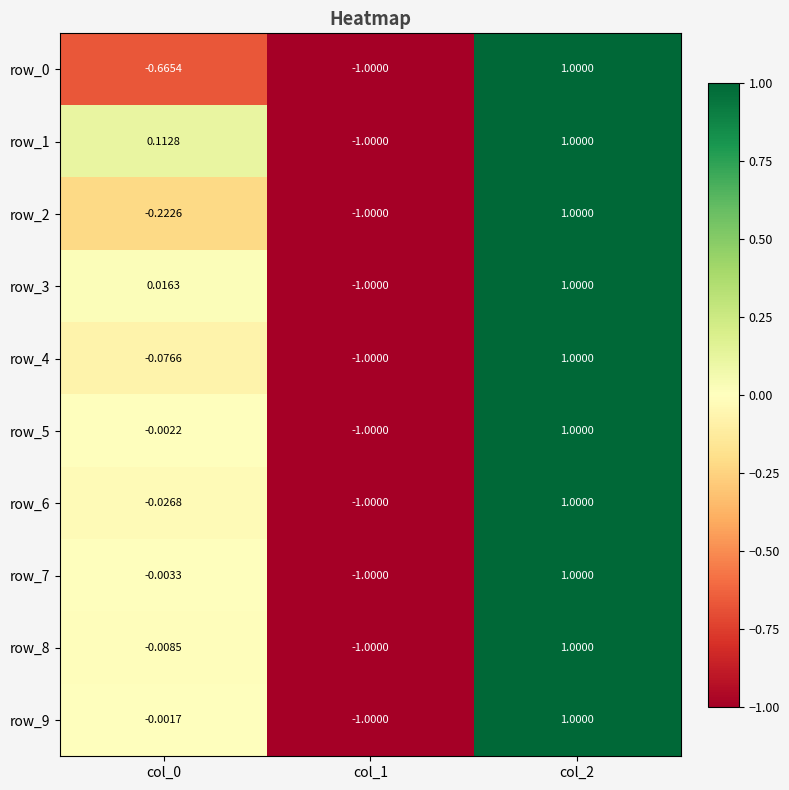

Where does the row_6 series first go above 0?

col_2